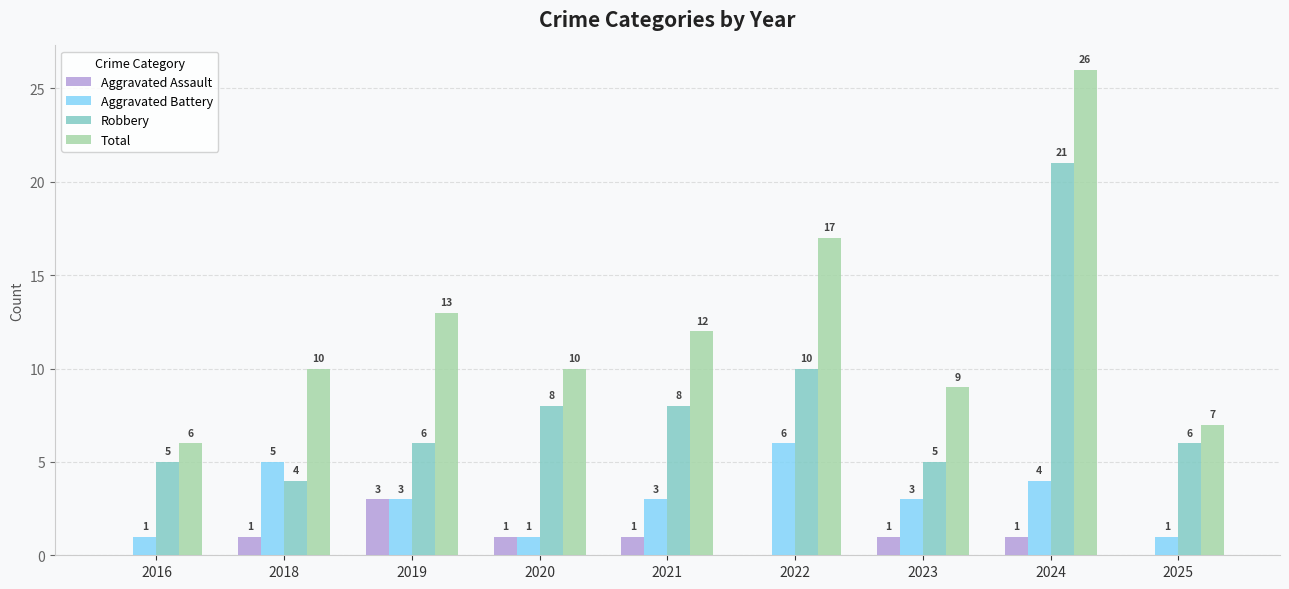

Which category has the highest value in the Robbery series?

2024